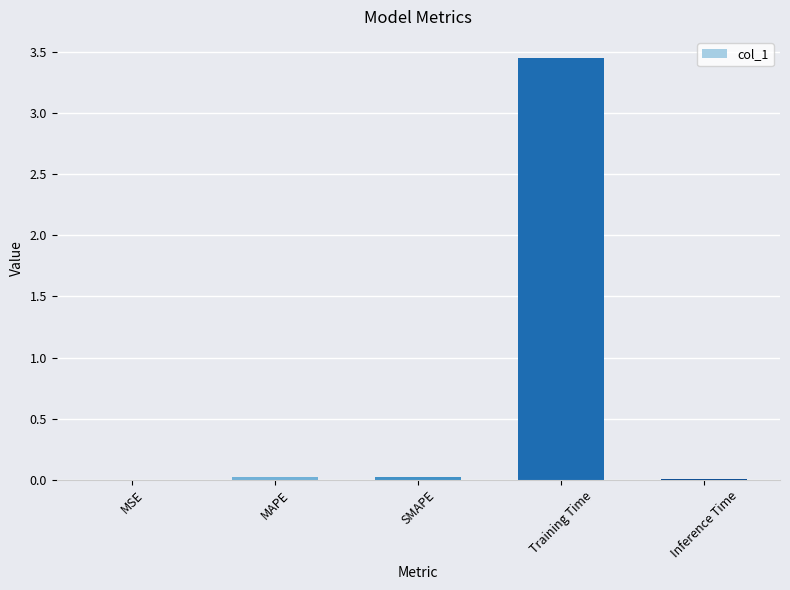

The chart shows a value of 0.0 at MSE. True or false?

True